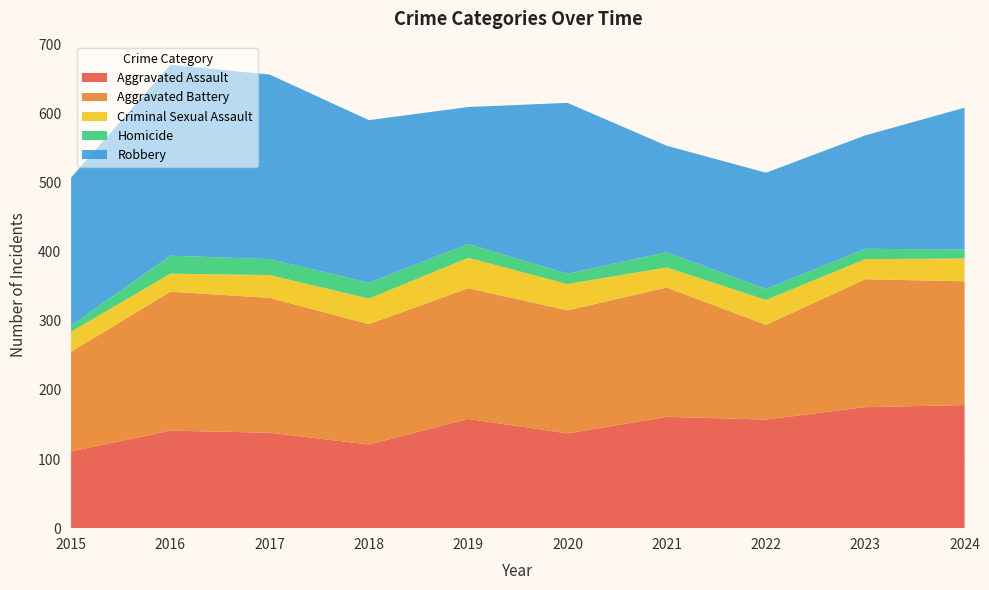

Reading left to right, extract all data points from this chart.

Aggravated Assault: 111	141	138	121	158	137	161	157	175	178
Aggravated Battery: 144	201	195	174	189	178	187	137	185	179
Criminal Sexual Assault: 29	26	33	37	44	38	29	36	29	33
Homicide: 9	26	23	23	20	15	22	16	15	13
Robbery: 214	276	267	235	198	247	154	168	164	205